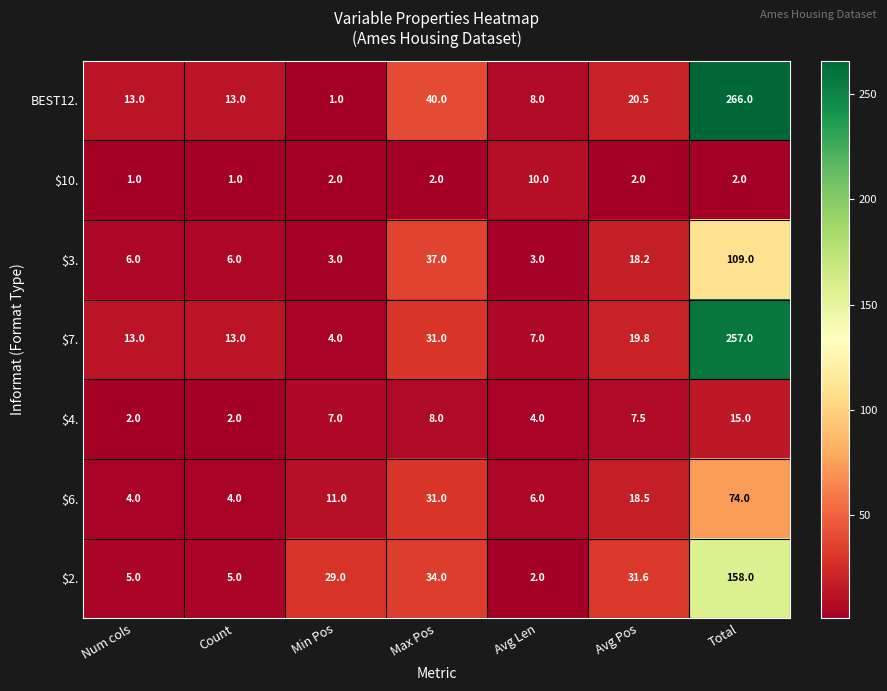

Which series has the widest spread of values?

BEST12.